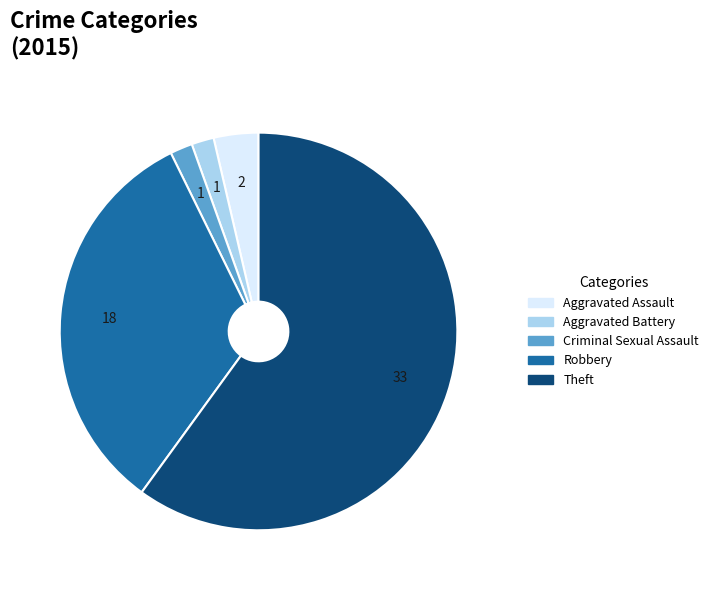

Is Aggravated Assault the majority of the pie?

No